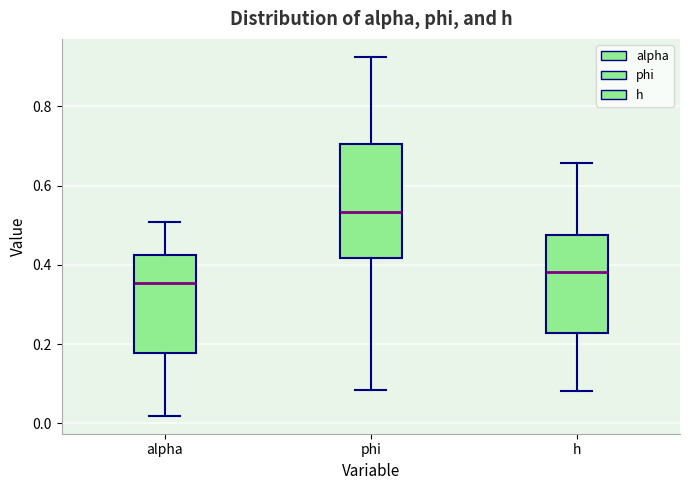

Which box's median line is the highest?

phi